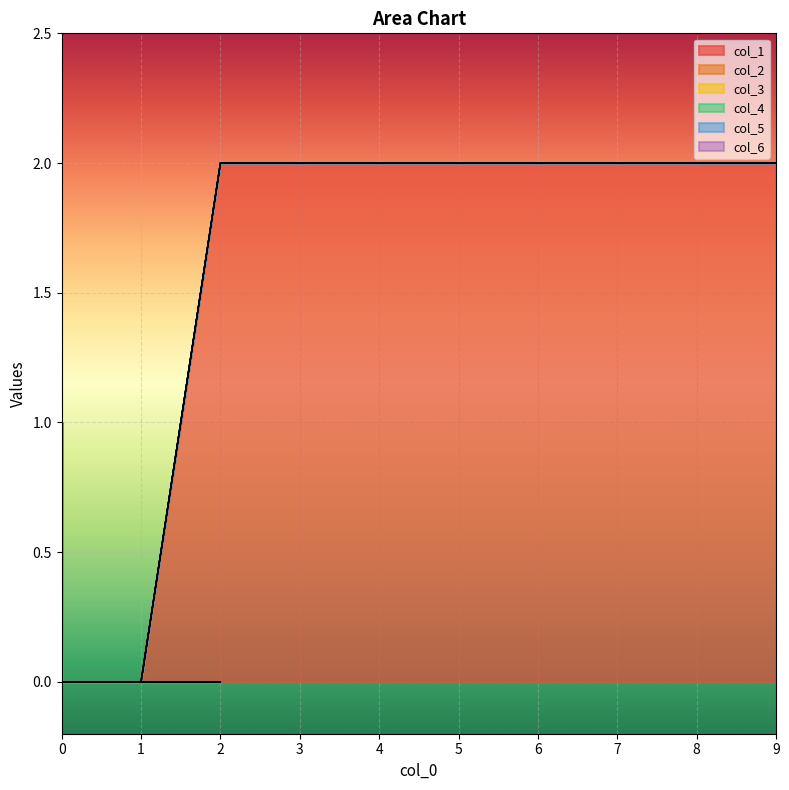

True or false: col_5 has a value of 0 at 9.

True